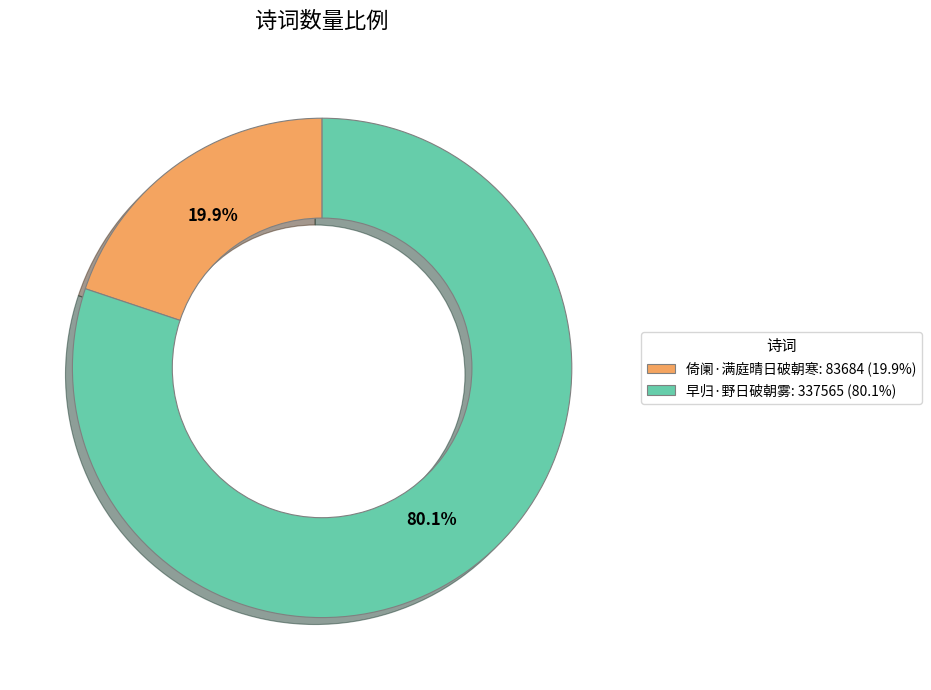

Which category accounts for the majority?

早归·野日破朝雾